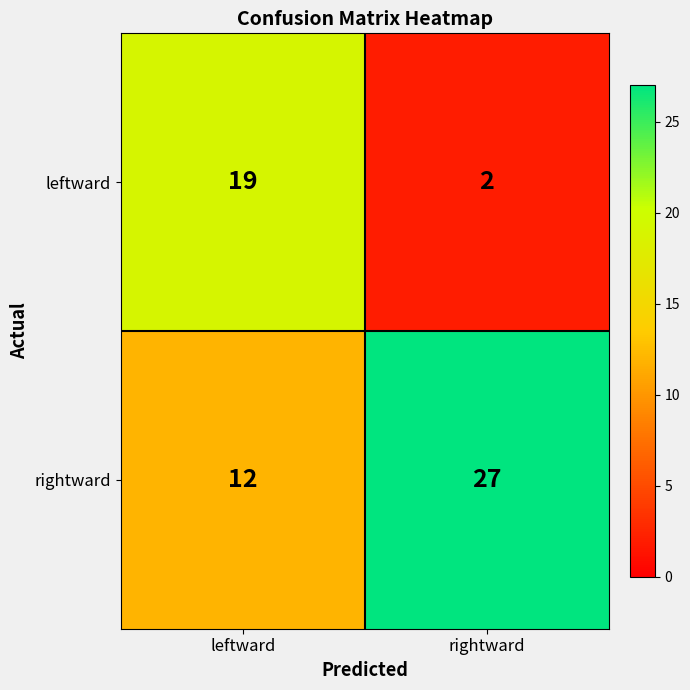

How many series are shown in this chart?

2